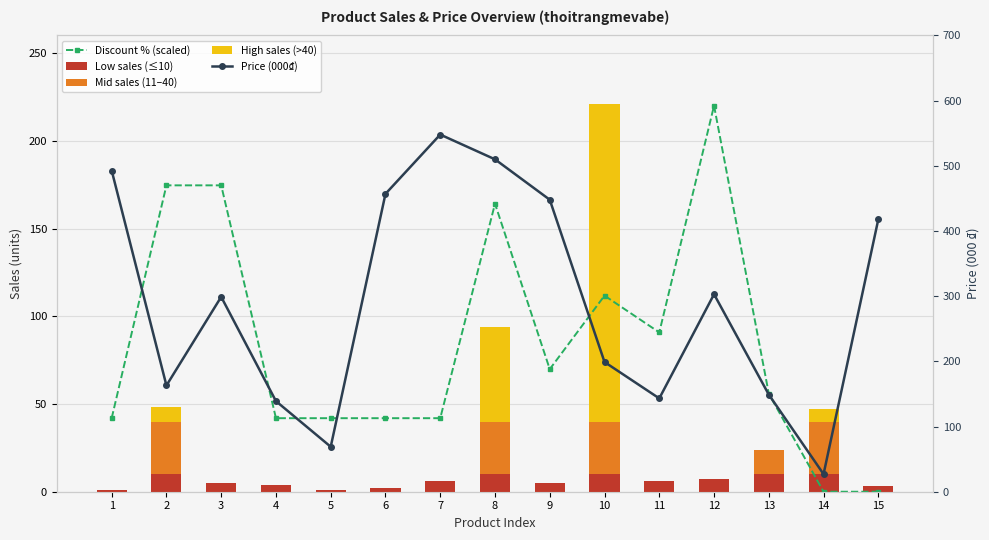

Count the number of data series in this chart.

5